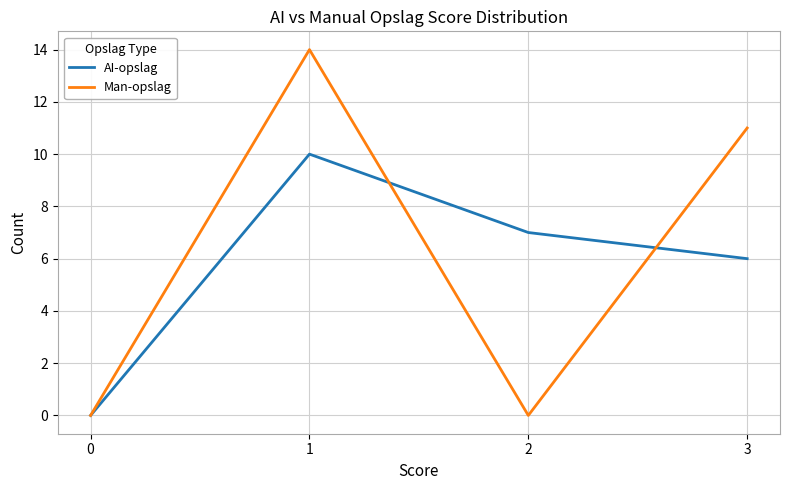

How many values in the AI-opslag series are below 7?

2